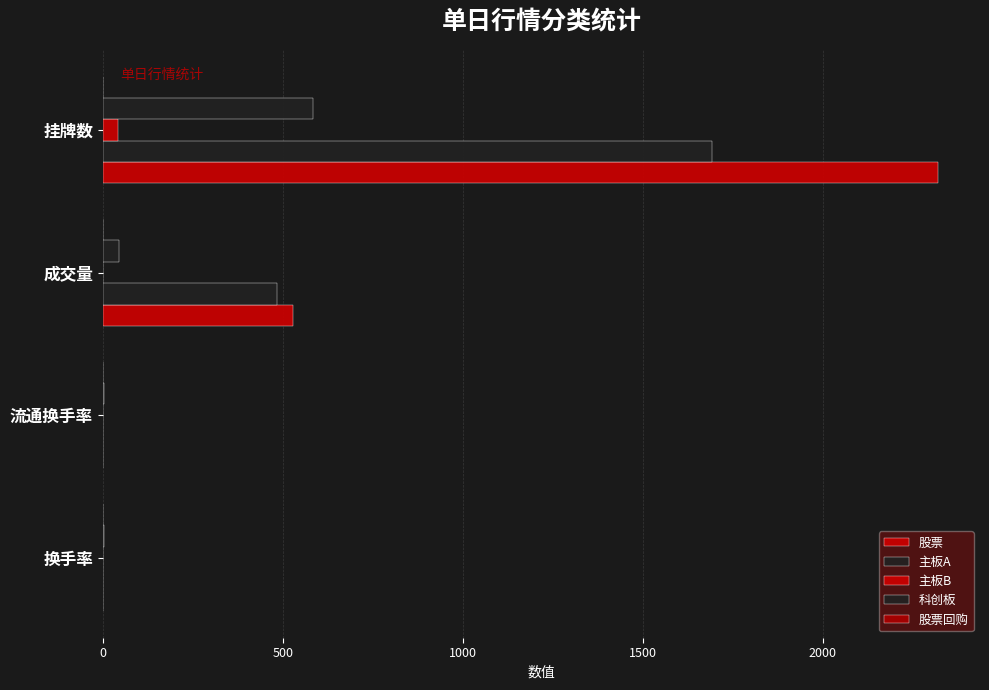

What is the value of the 主板B bar at the 3rd from the left?

0.6